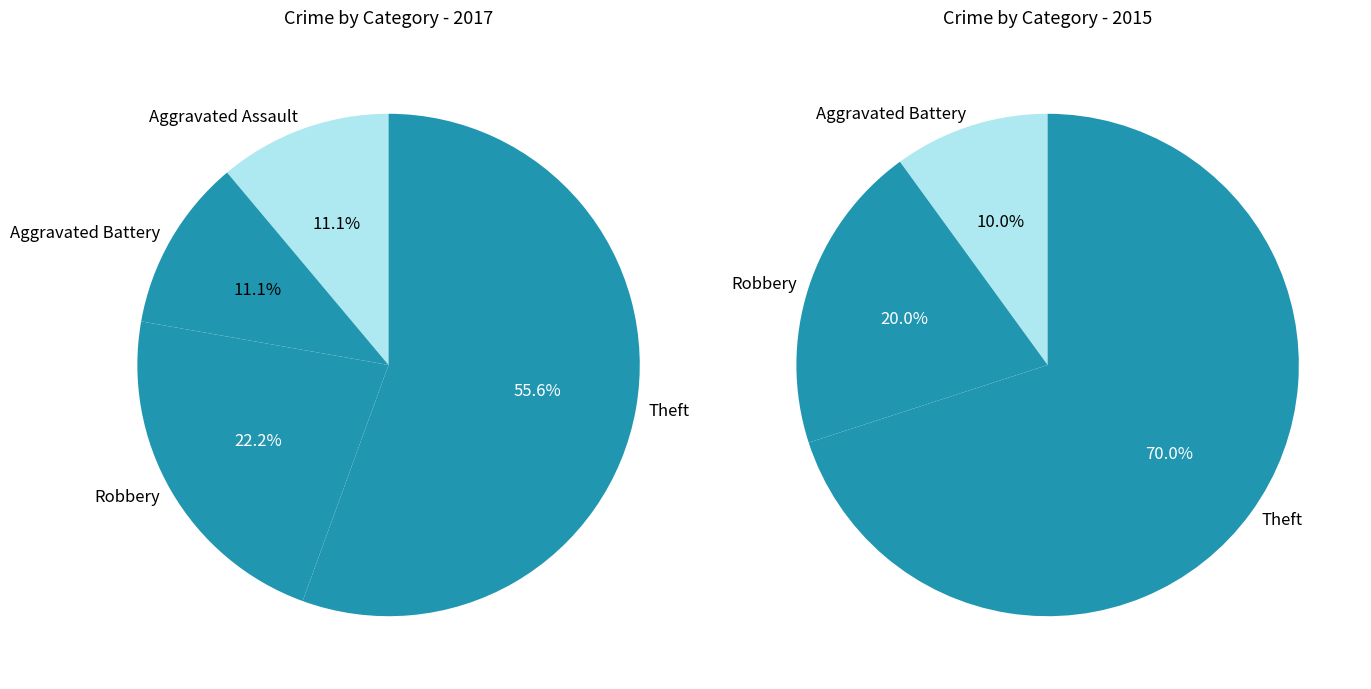

Combined, what portion of the pie is Aggravated Assault and Aggravated Battery?

22.2%